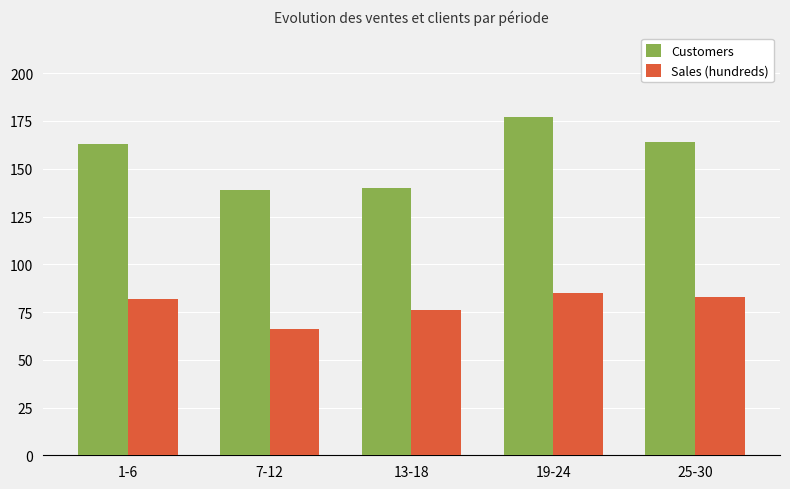

What is the spread (max minus min) of values at 13-18?

64